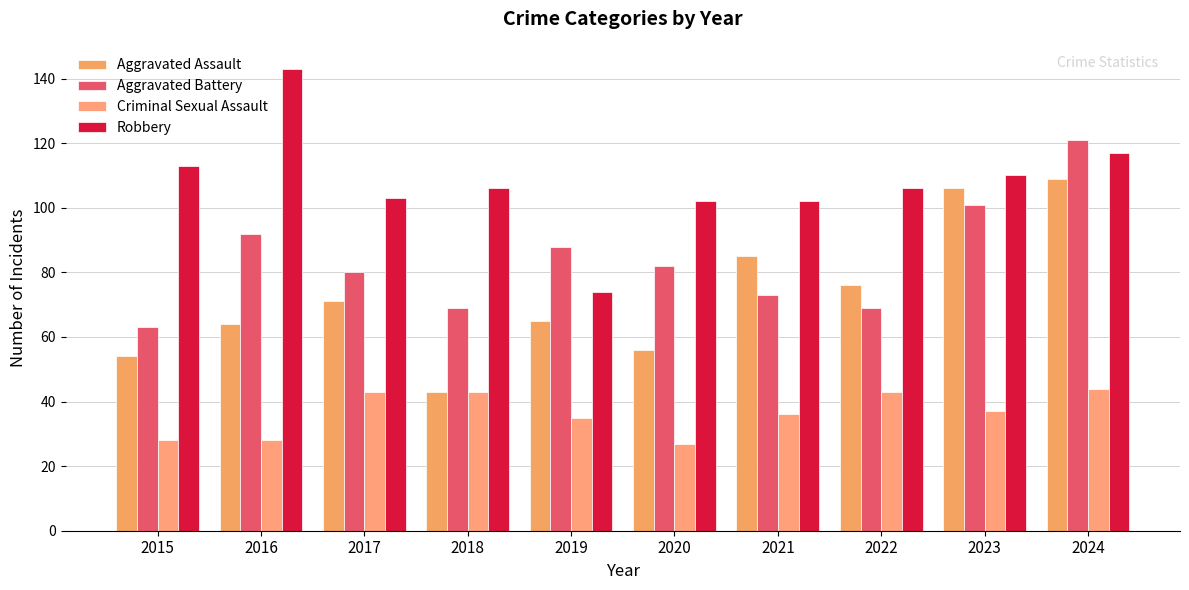

Is it true that Aggravated Assault equals 85 at 2021?

True